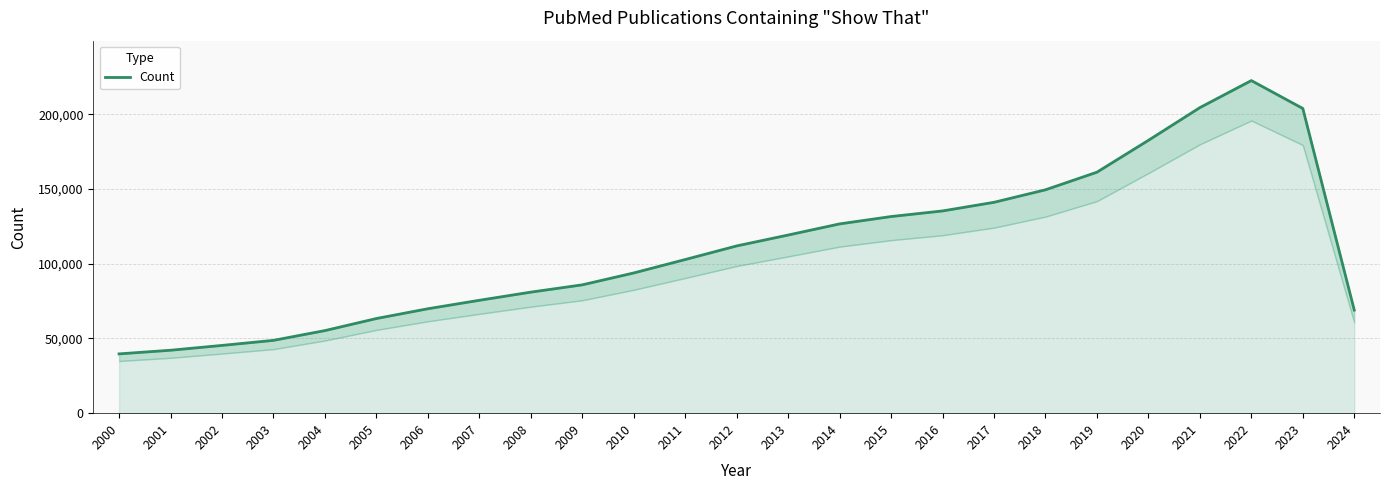

What value does the data have at 2005, to the nearest 50?

63300